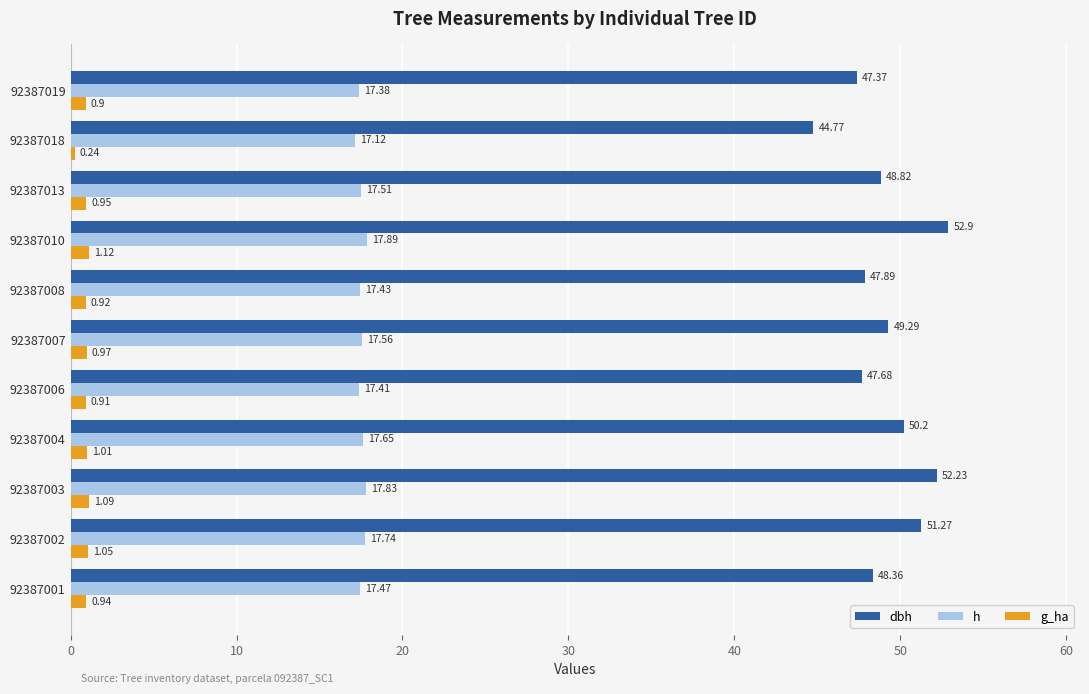

What is the sum of all dbh values?

540.8